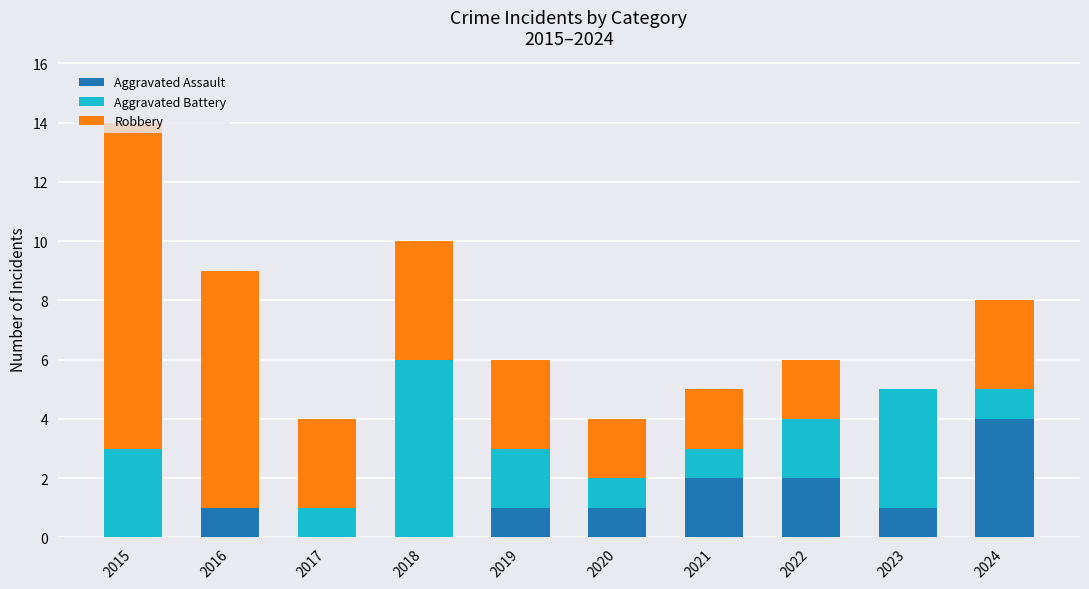

What is the maximum value for Aggravated Assault?

4